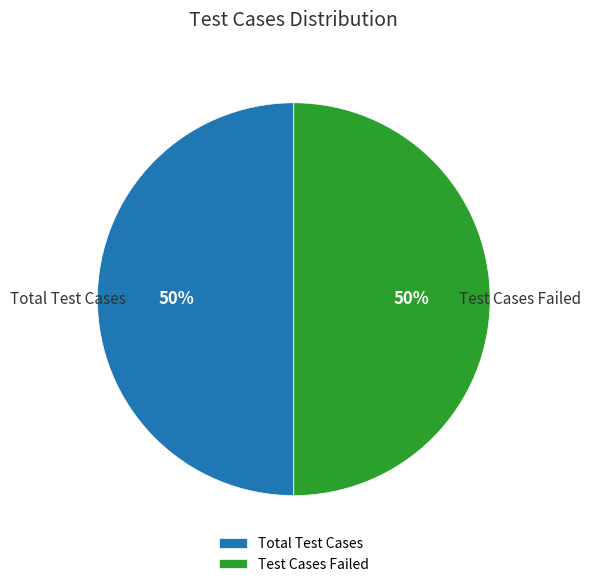

Do Total Test Cases and Test Cases Failed together represent more than half of the pie?

Yes